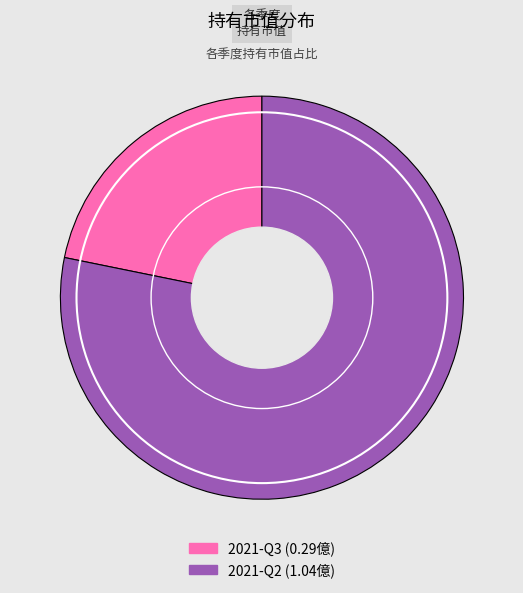

Rank the categories by value from highest to lowest.

2021-Q2, 2021-Q3